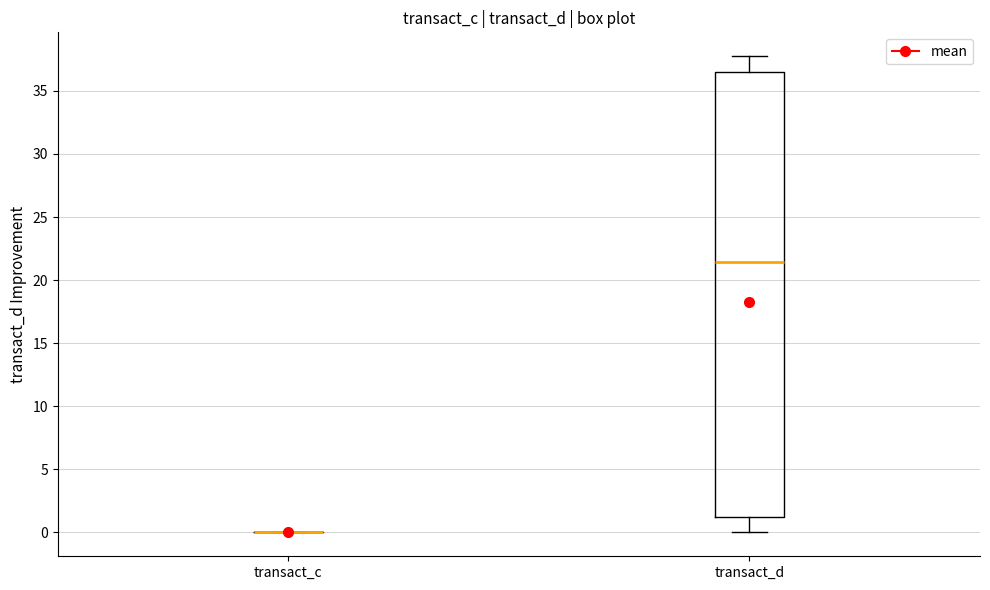

Which box is the tallest, from its lower edge to its upper edge?

transact_d